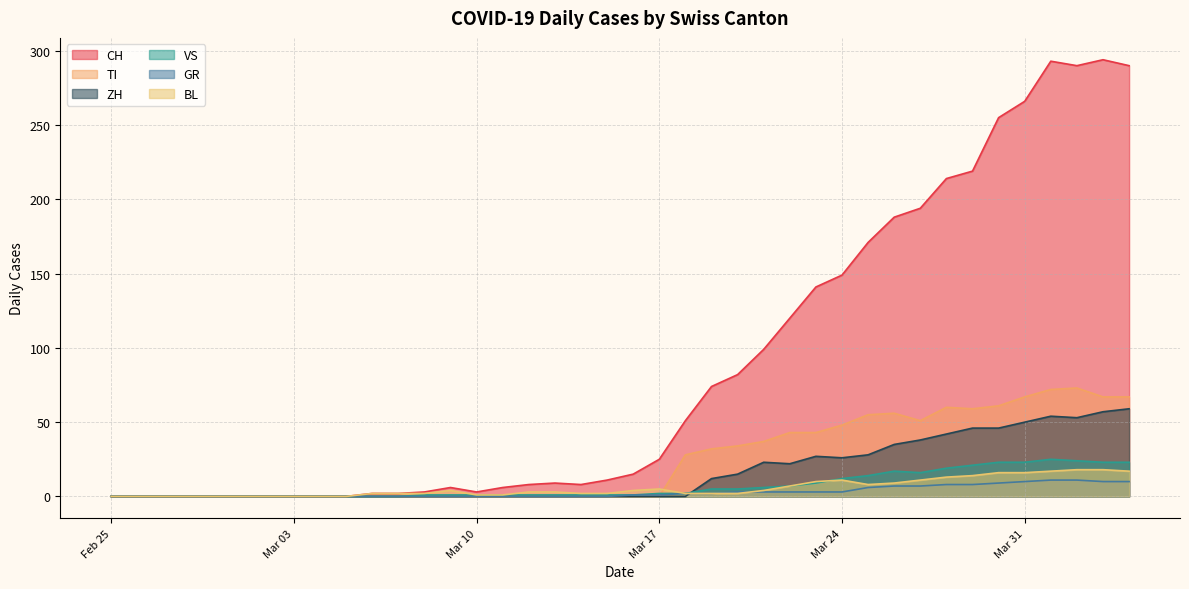

At which label is GR closest to 5?

2020-03-25